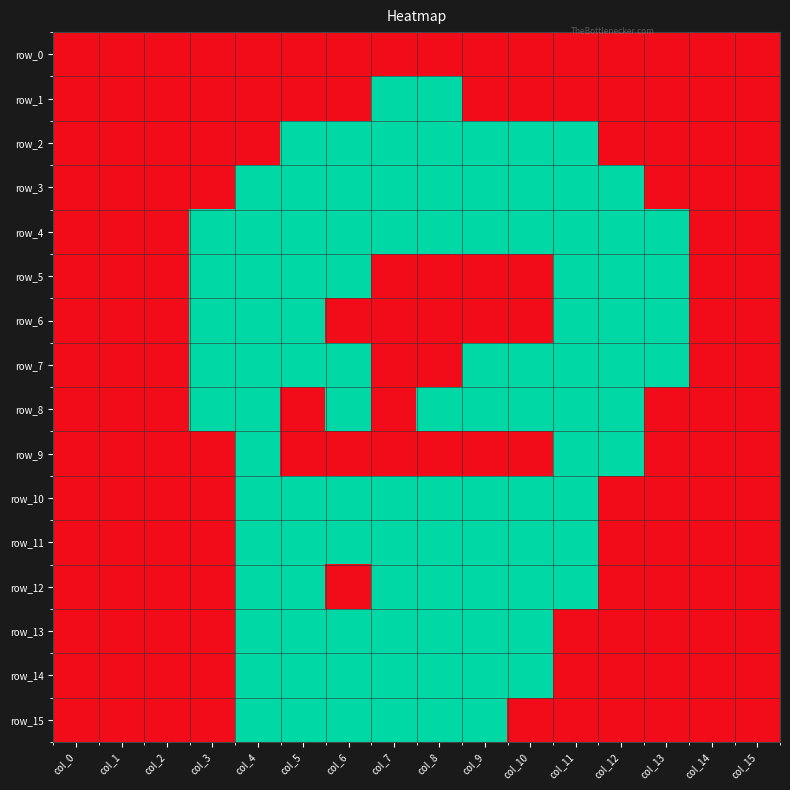

The value of row_6 at col_8 is 2. True or false?

False